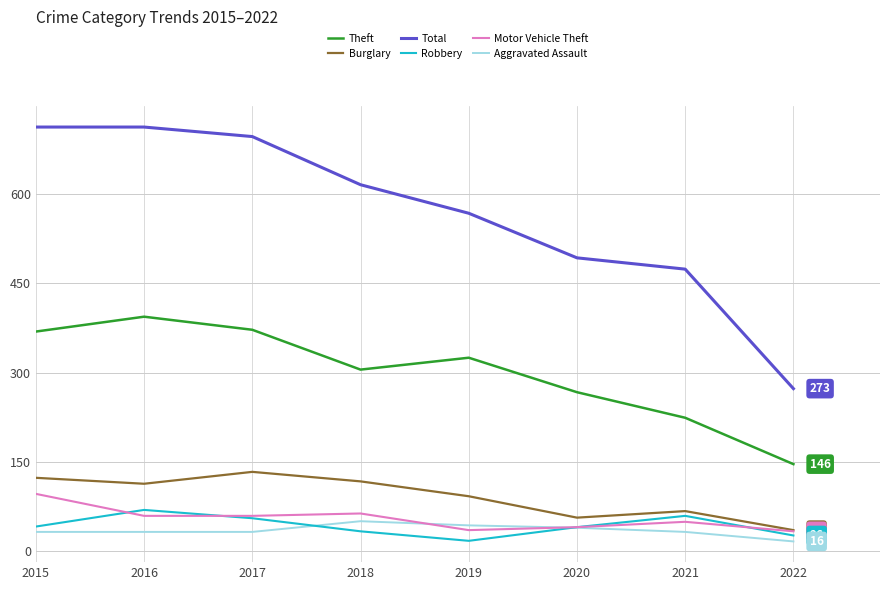

The Total series shows 391 at 2022. True or false?

False